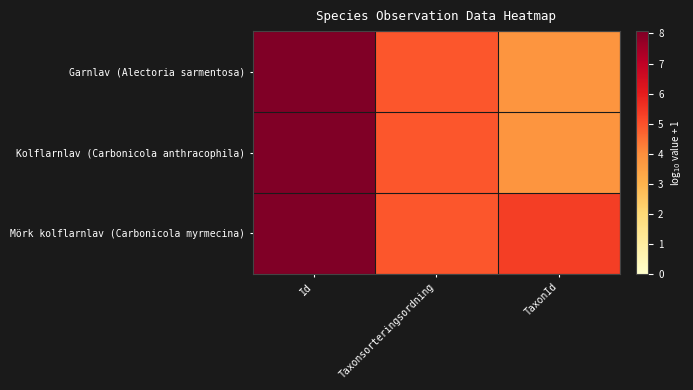

Rank the series by their maximum value, from highest to lowest.

Kolflarnlav (Carbonicola anthracophila), Mörk kolflarnlav (Carbonicola myrmecina), Garnlav (Alectoria sarmentosa)